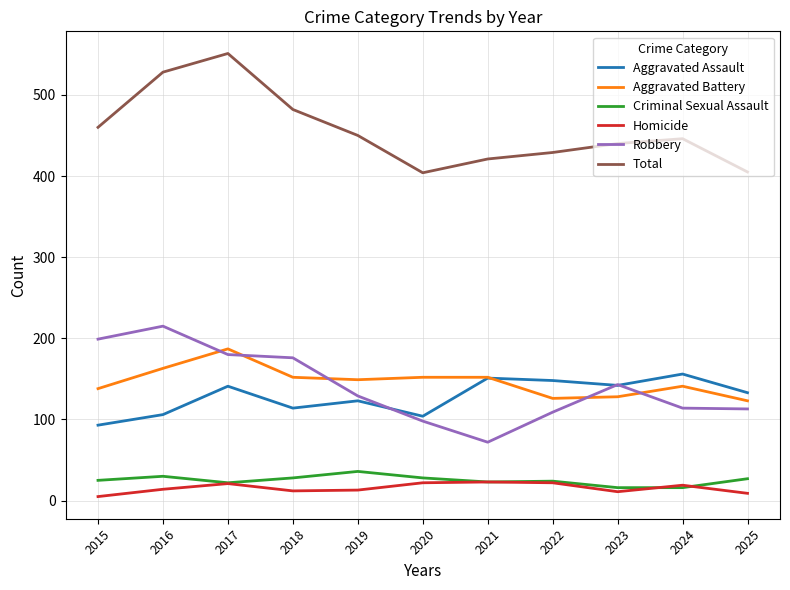

True or false: Homicide and Robbery intersect in this chart.

False